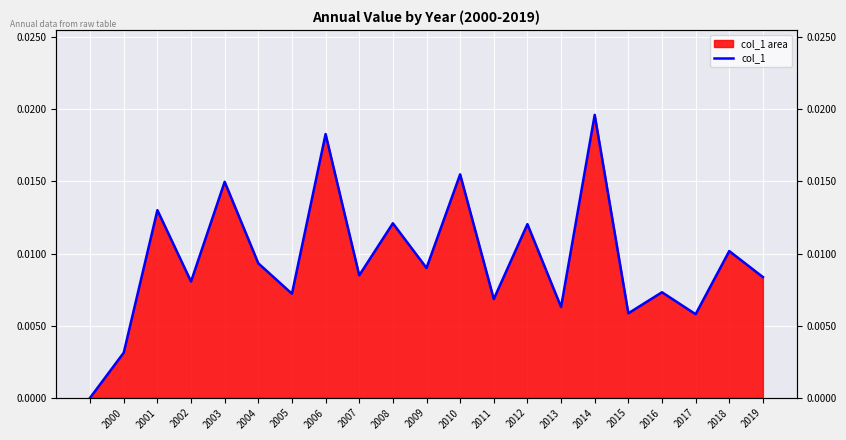

Count the number of categories in the chart.

21